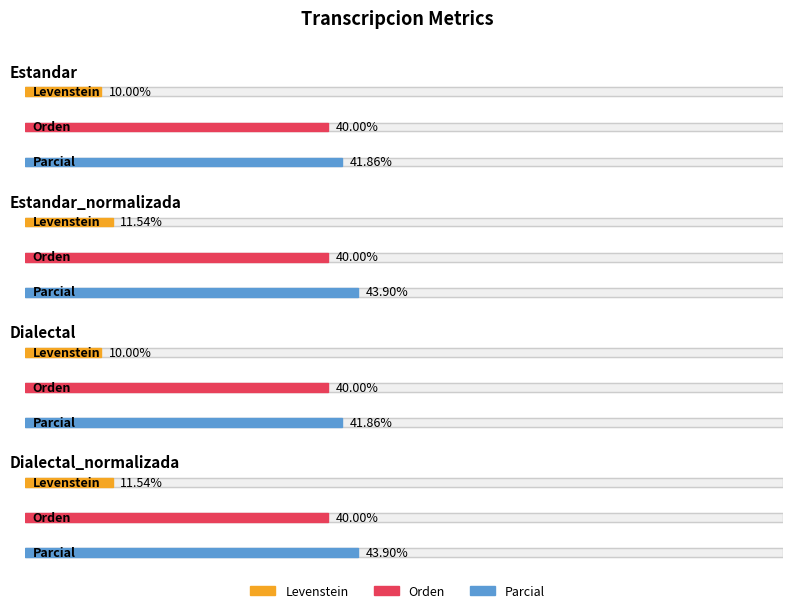

How many data points in Levenstein are less than 11?

2